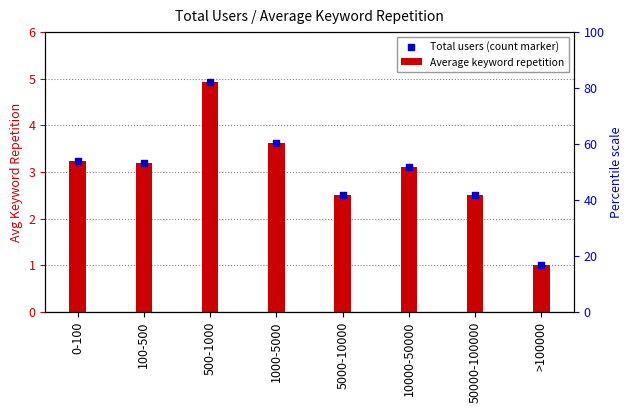

Which series contains the lowest Y value?

Average keyword repetition